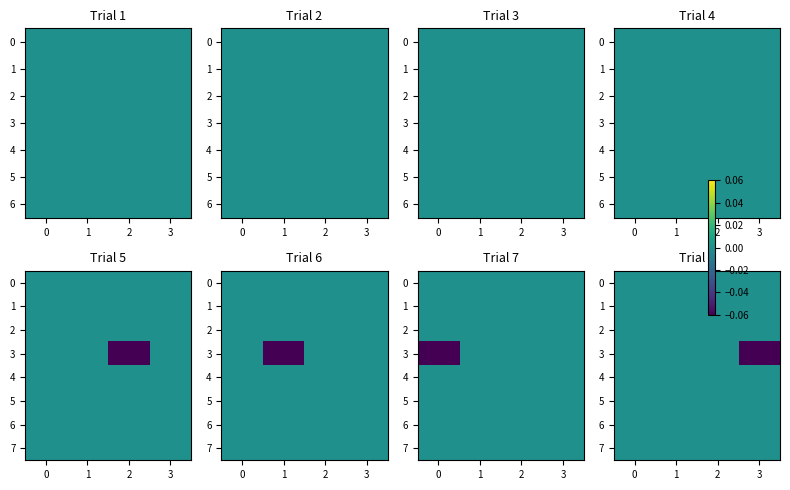

What is the spread (max minus min) of values at 3?

0.1